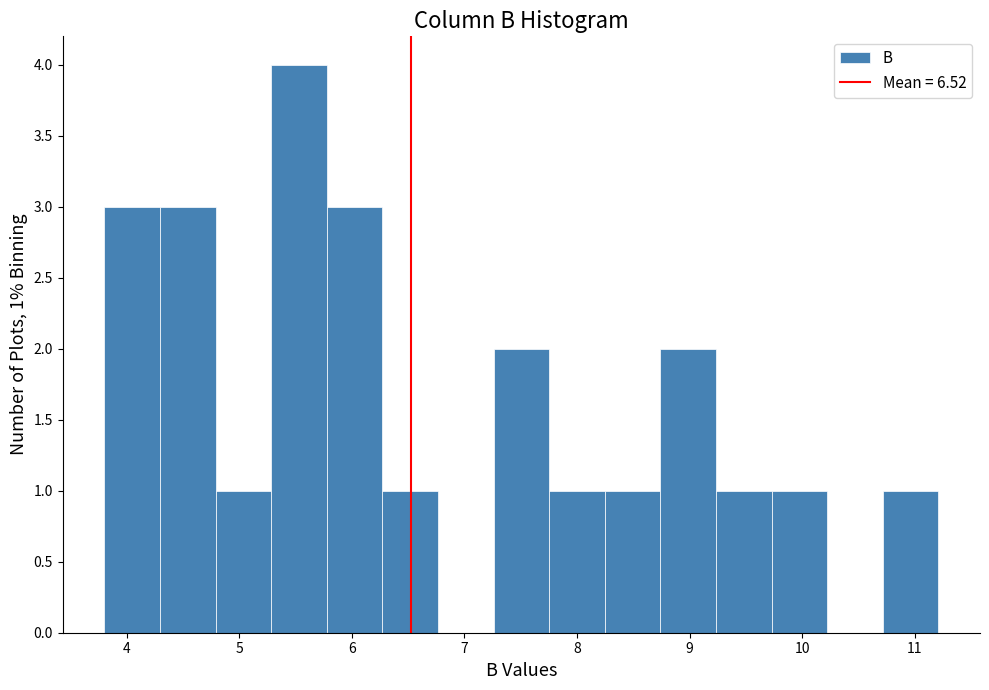

Which range on the x-axis has the tallest bar?

5.3 to 5.8